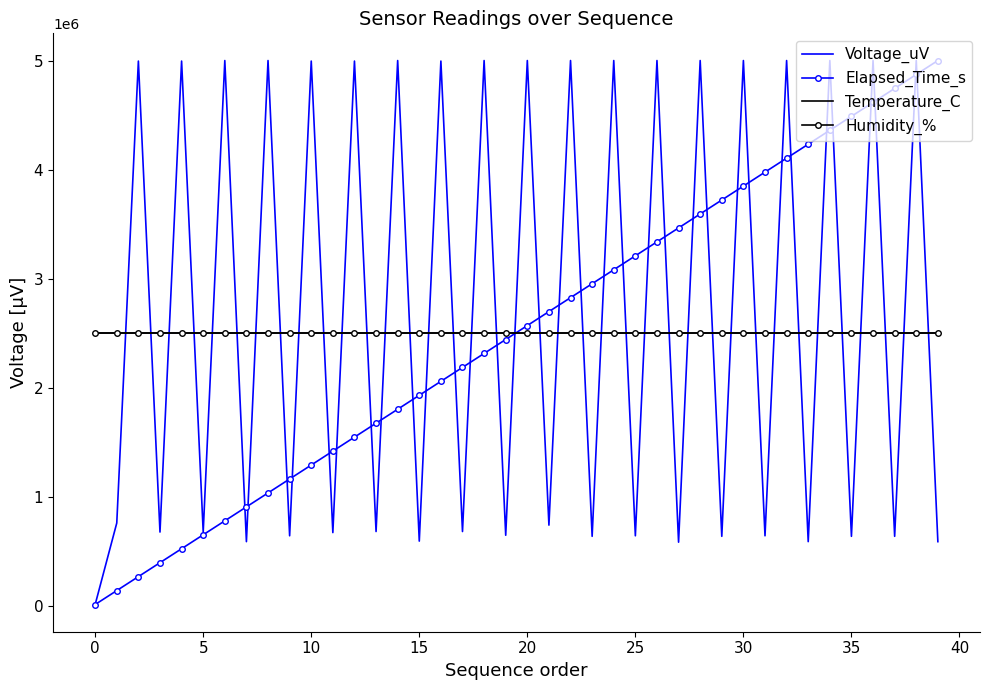

How many intersections are there between Voltage_uV and Temperature_C?

38